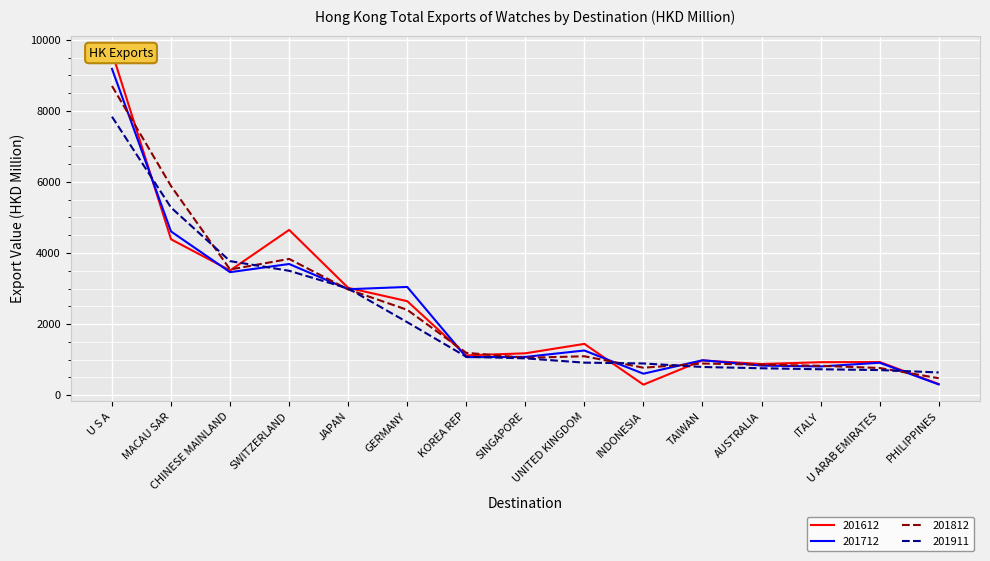

Is it true that 201612 equals 71.4 at PHILIPPINES?

False